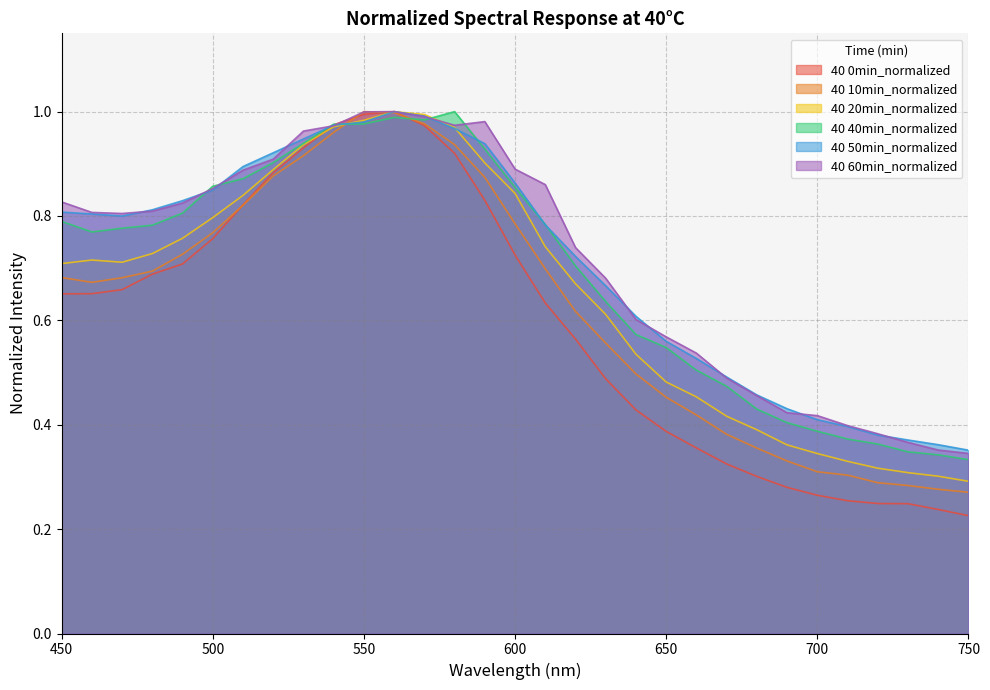

The value of 40 0min_normalized at 580 is 1.3. True or false?

False